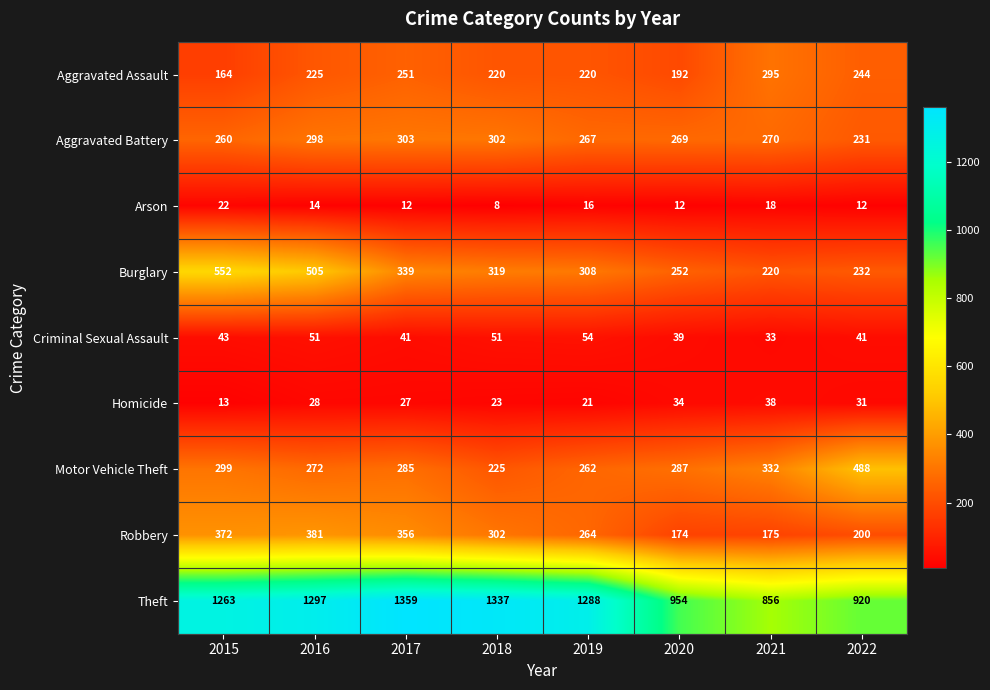

At 2017, list the series in order from largest to smallest.

Theft, Robbery, Burglary, Aggravated Battery, Motor Vehicle Theft, Aggravated Assault, Criminal Sexual Assault, Homicide, Arson